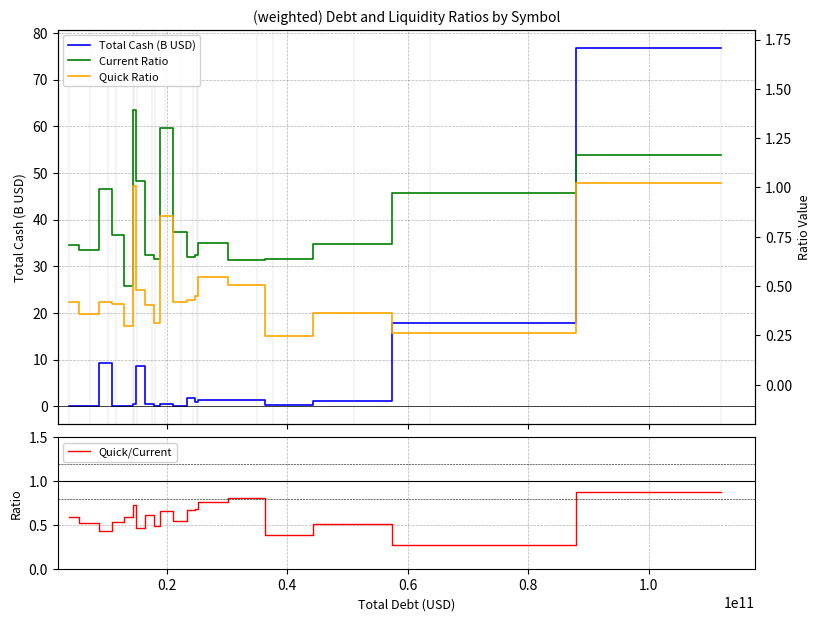

At how many categories does at least one series exceed 48?

1